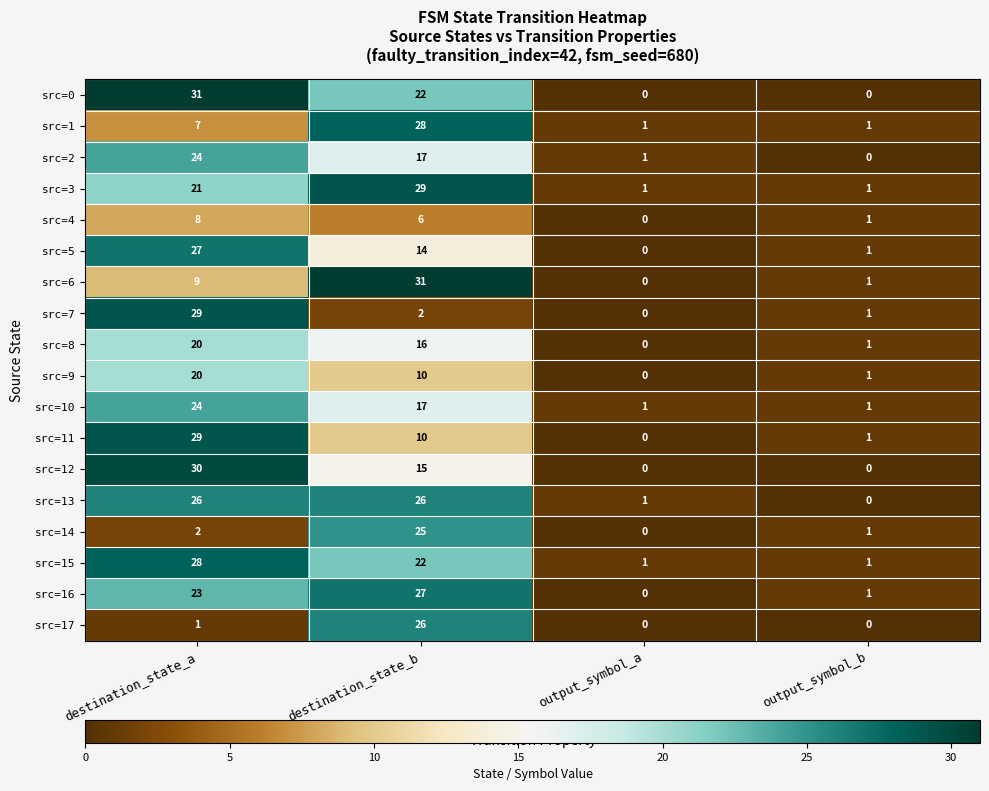

Is it true that src=10 equals 5 at destination_state_b?

False